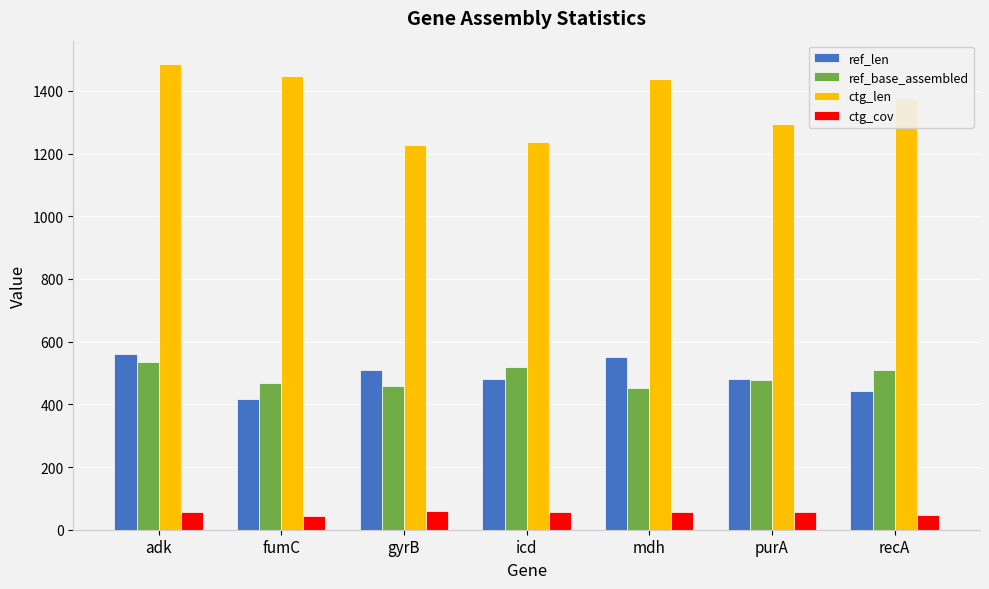

What is the spread (max minus min) of values at icd?

1180.5